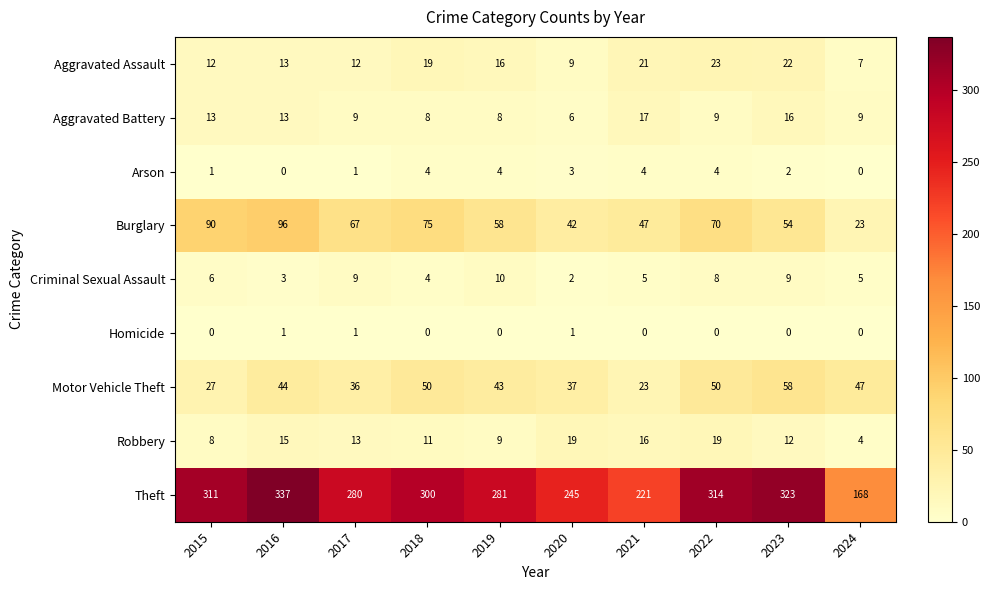

What is the sum of all Theft values?

2780